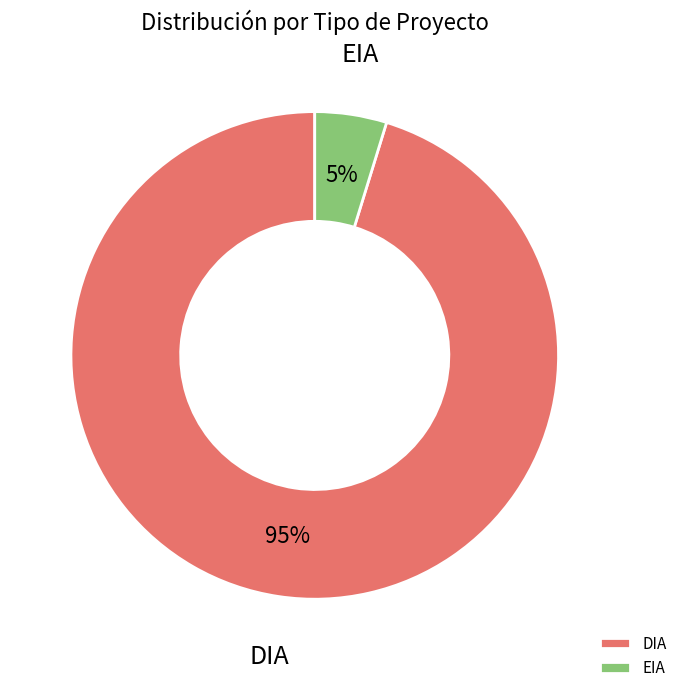

To the nearest percent, what is the difference between the largest and smallest slice percentages?

90%